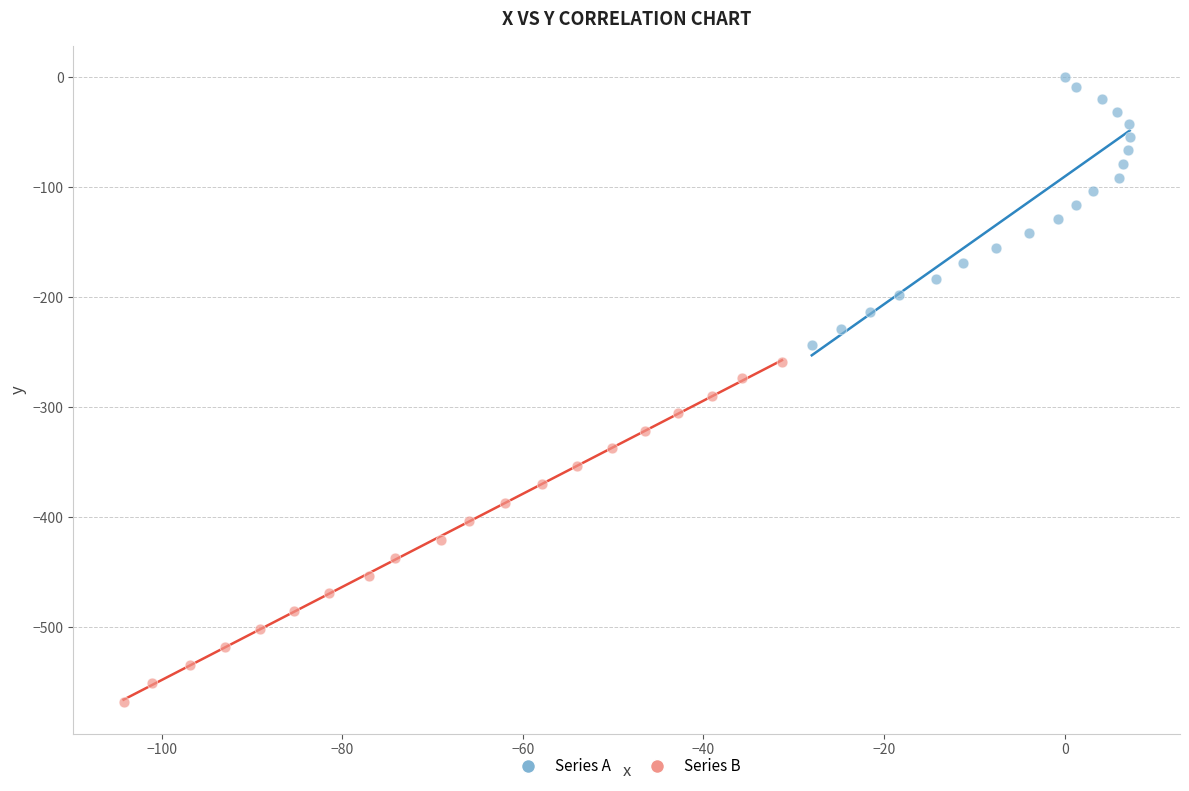

Which series has the widest spread of Y values?

Series B